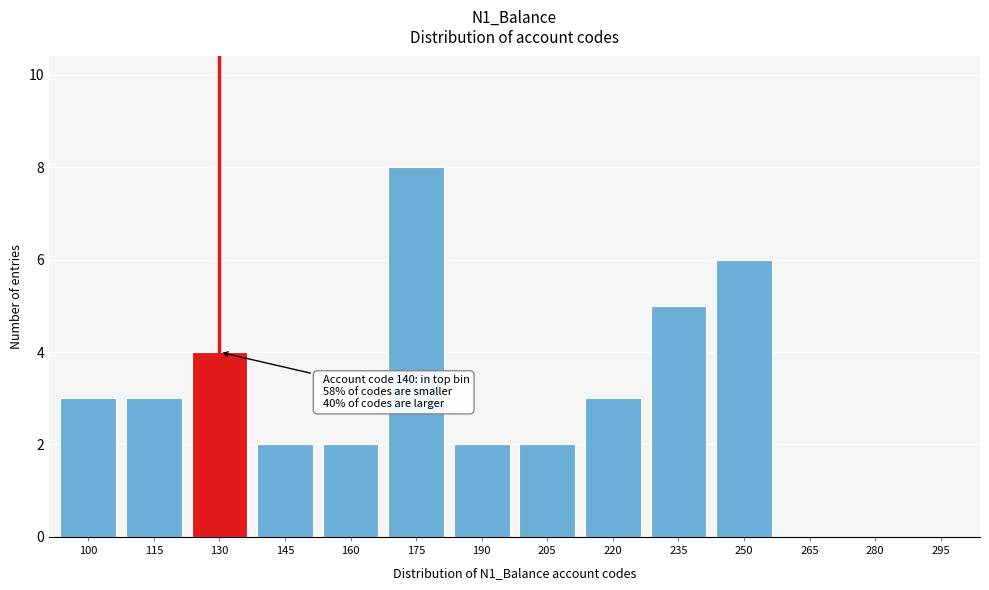

Reading left to right, what are all the values shown in this chart?

100=3	115=3	130=4	145=2	160=2	175=8	190=2	205=2	220=3	235=5	250=6	265=0	280=0	295=0